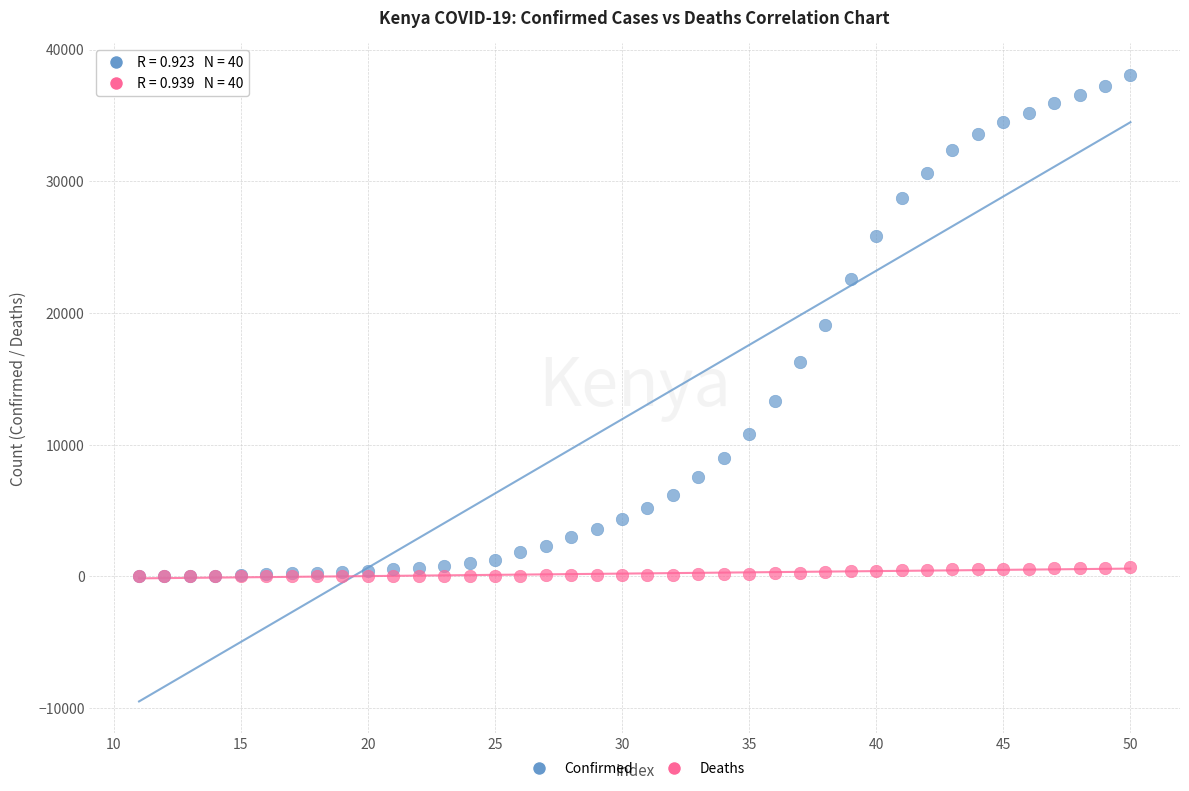

Which series contains the highest Y value?

Confirmed